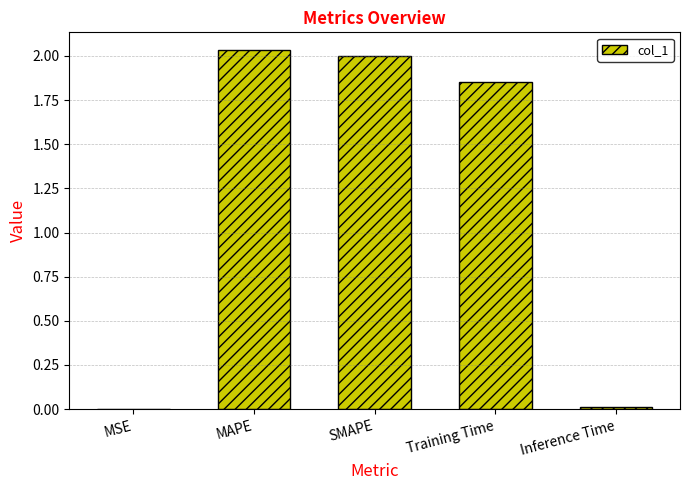

How many values exceed 1?

3